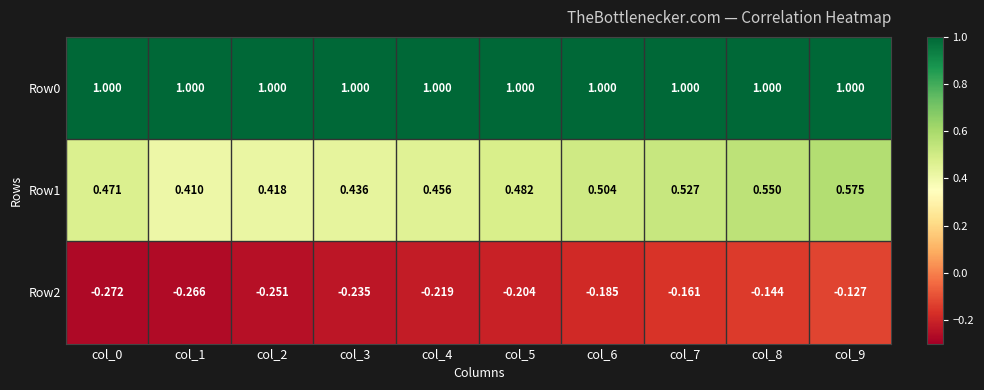

Is the value of Row0 at col_8 greater than the value of Row2 at col_9?

Yes